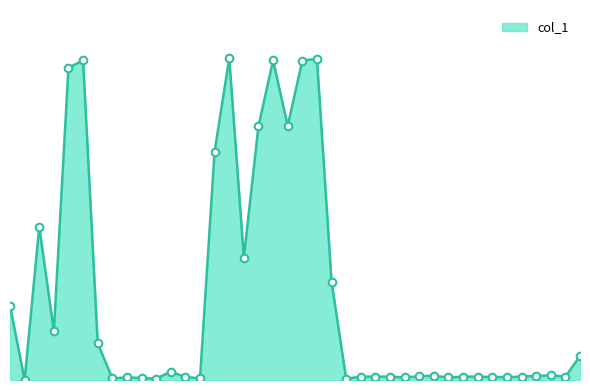

Does the chart have visible grid lines?

No